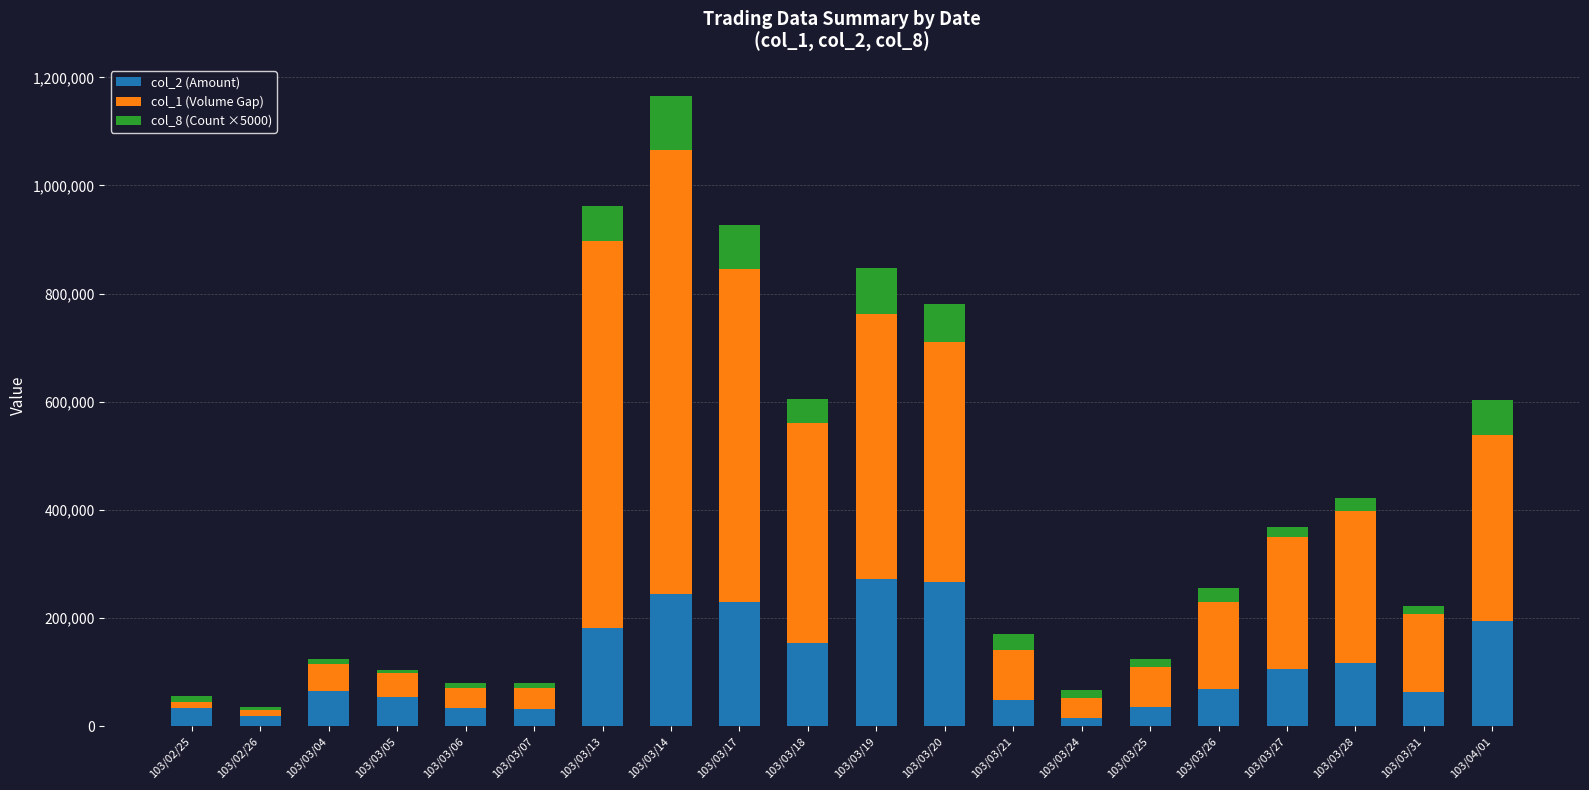

At which category is the sum across all series the highest?

103/03/14